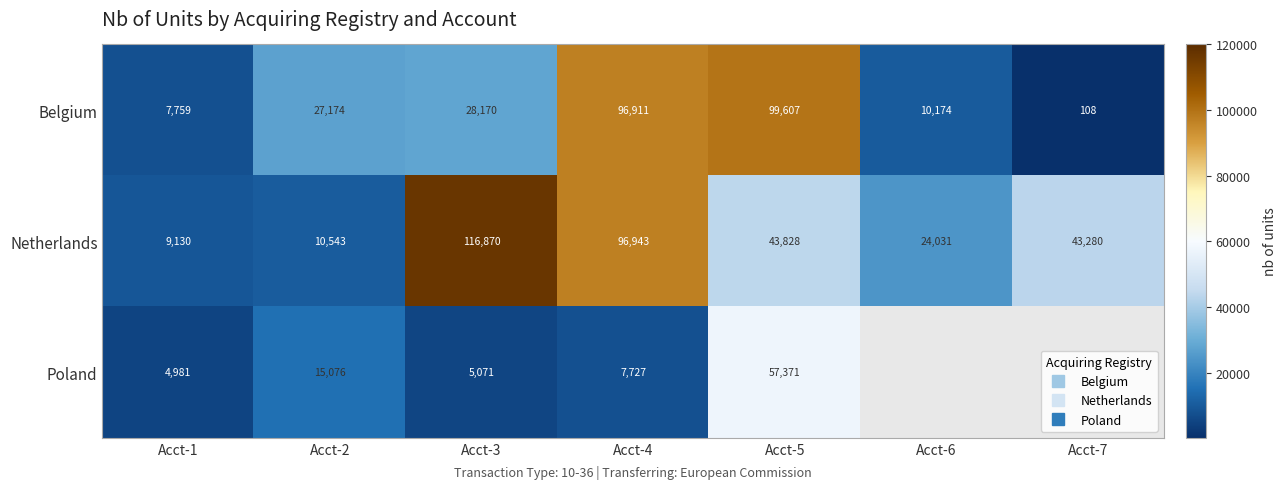

Is the value of Belgium at Acct-5 greater than the value of Poland at Acct-5?

Yes